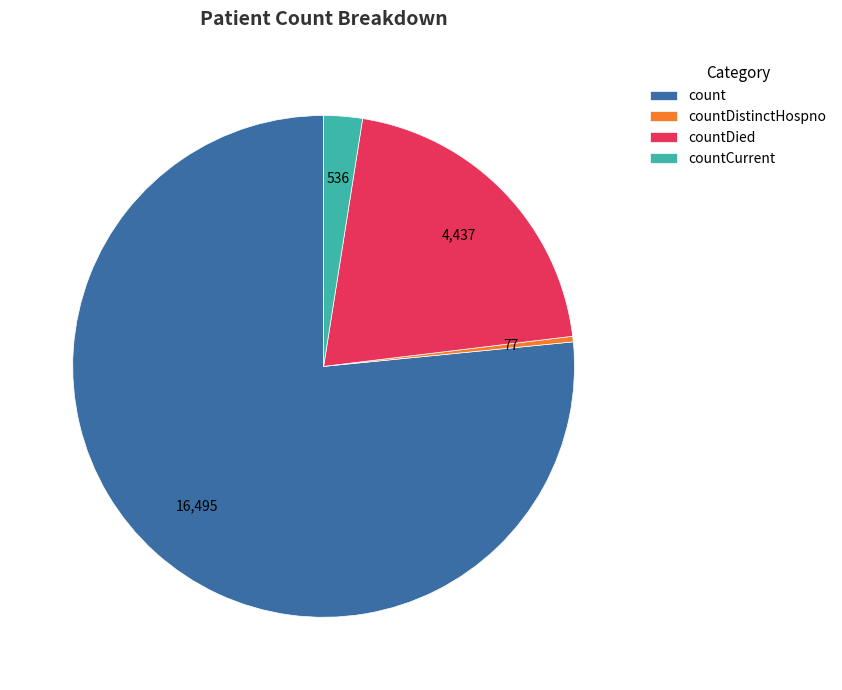

What is the ratio of the value at countDied to the value at countCurrent?

8.3